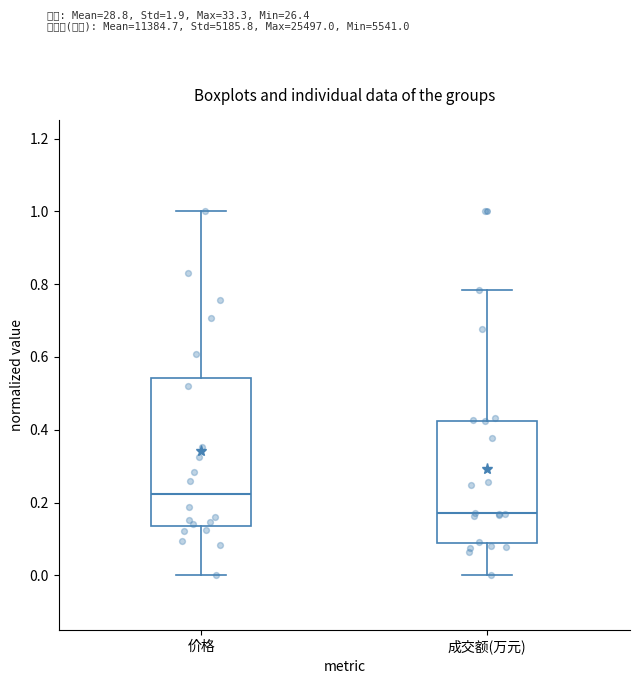

Which box's median line is the lowest?

成交额(万元)